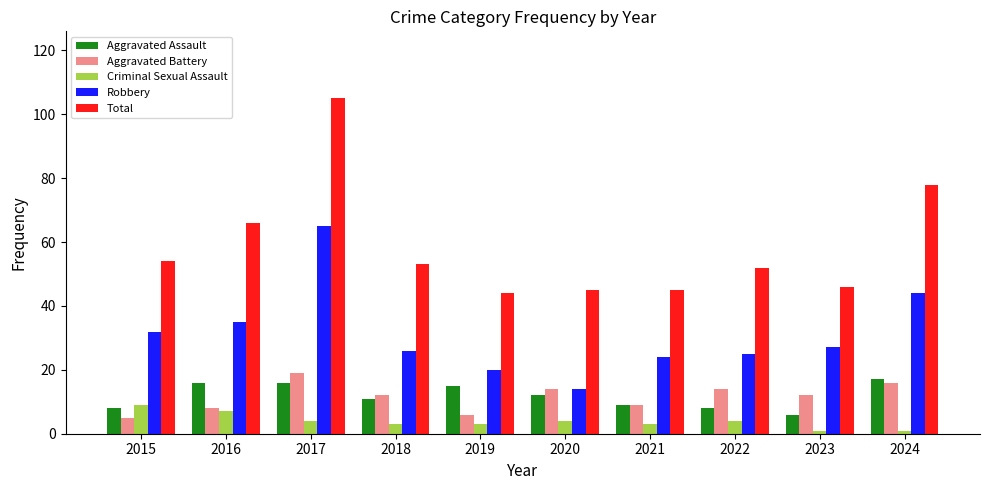

Rank the series by their maximum value, from lowest to highest.

Criminal Sexual Assault, Aggravated Assault, Aggravated Battery, Robbery, Total